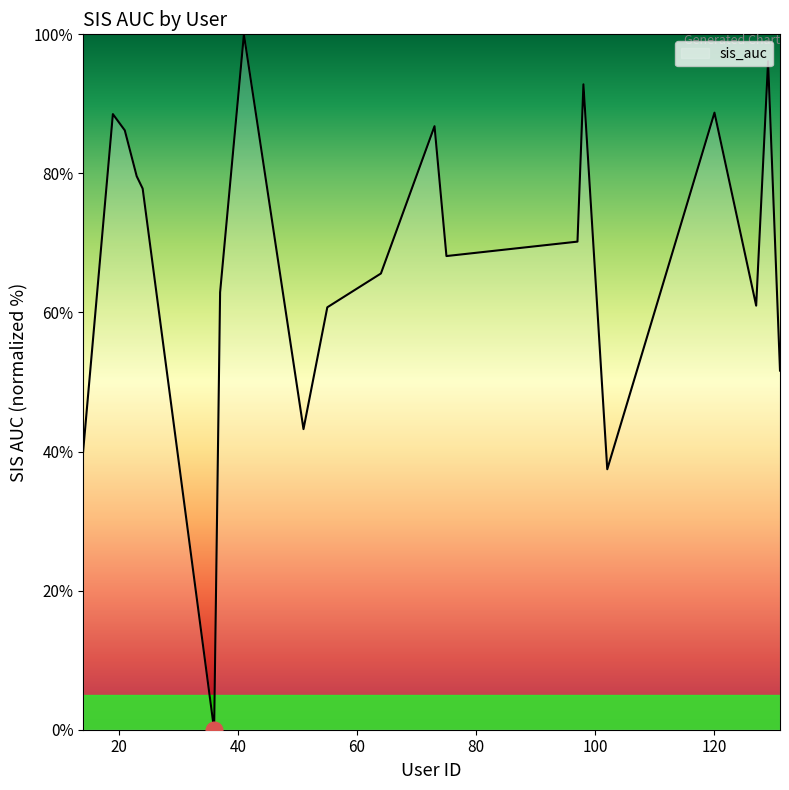

What is the maximum value shown in the chart?

100.0